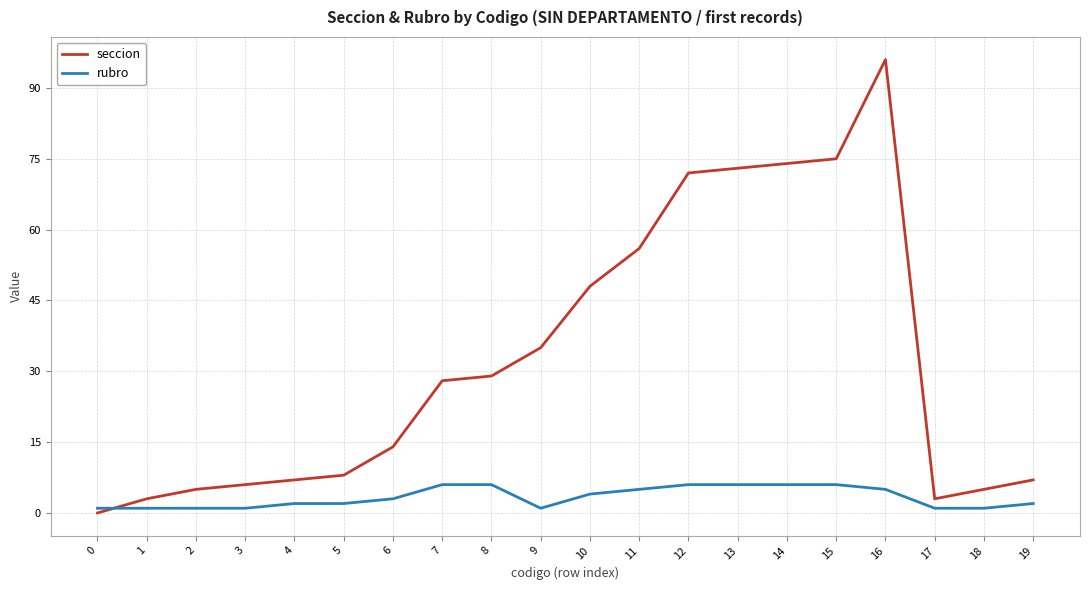

Which series changed the most between 18 and 19?

seccion